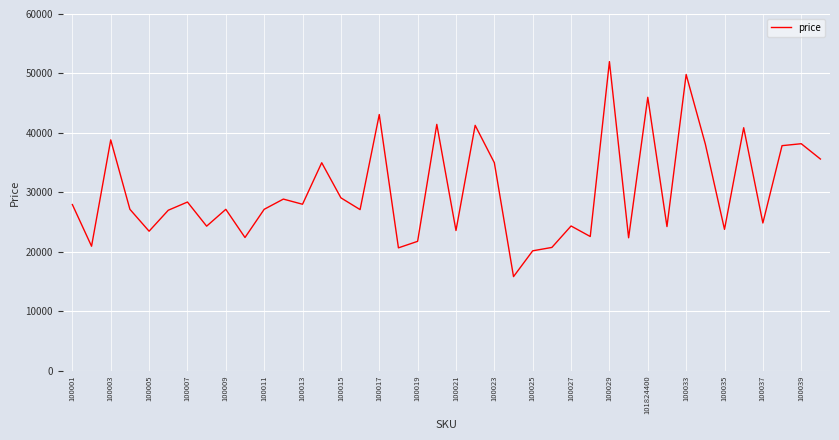

What is the difference between the maximum and minimum values?

36138